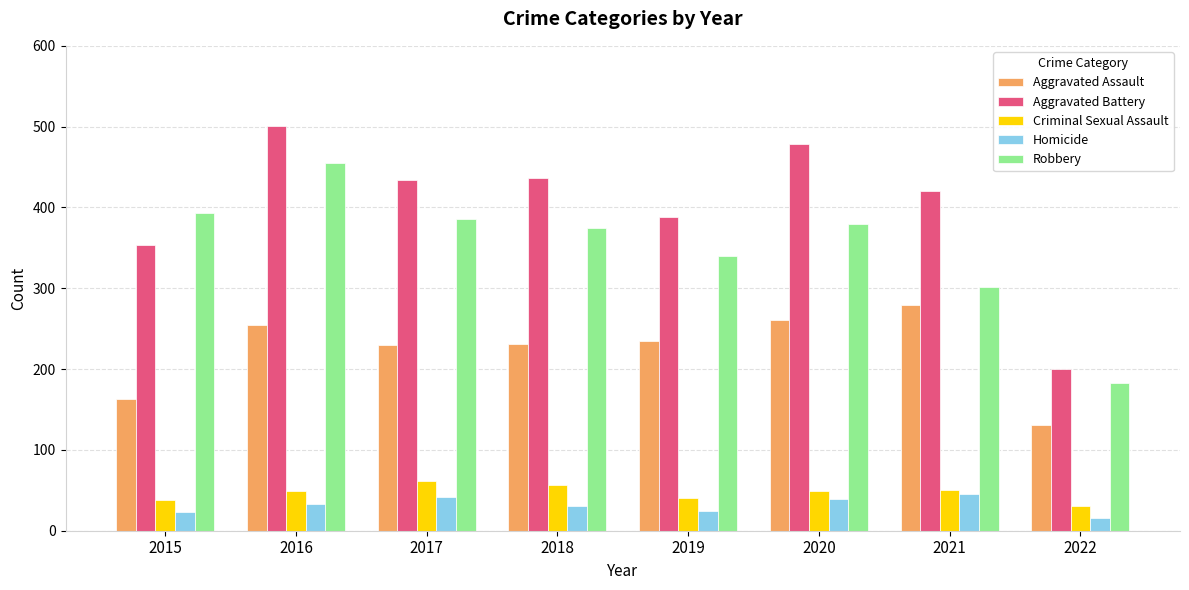

What is the smallest value displayed?

16